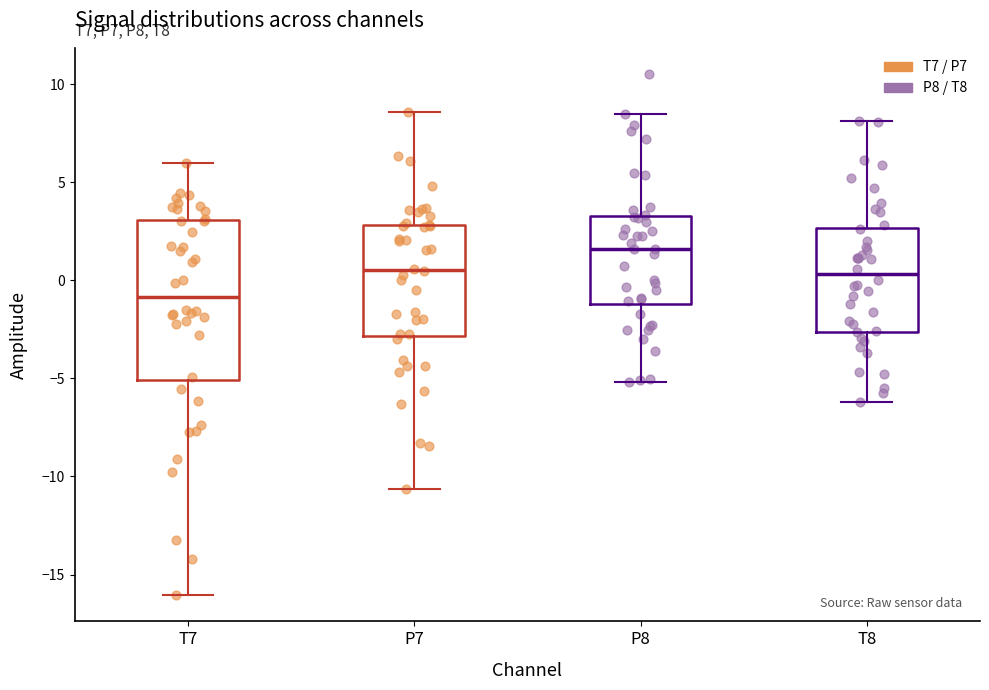

Reading left to right, transcribe this box plot: for each box, give where its median line is, the range the box spans, and where its two whiskers end, as read against the y-axis. The values are not printed on the chart, so give them approximately, as read against the axis.

T7: median -1.0, box -5.0 to 3.0, whiskers -16.0 to 6.0
P7: median 0.5, box -3.0 to 3.0, whiskers -10.5 to 8.5
P8: median 1.5, box -1.0 to 3.5, whiskers -5.0 to 8.5
T8: median 0.5, box -2.5 to 2.5, whiskers -6.0 to 8.0